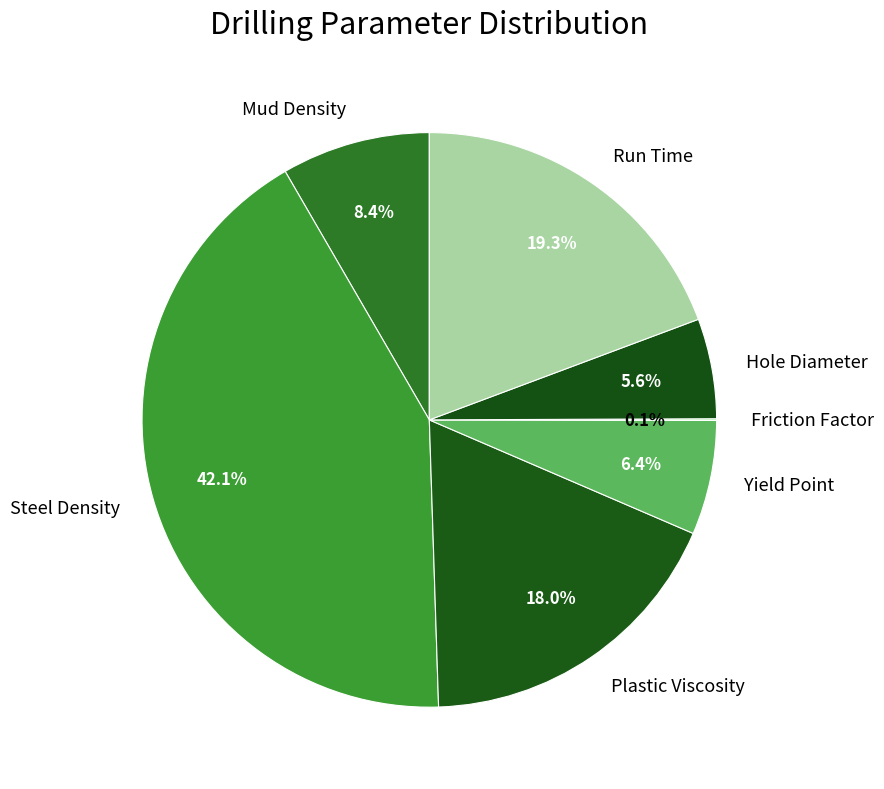

How much of the chart is everything except Run Time?

80.7%